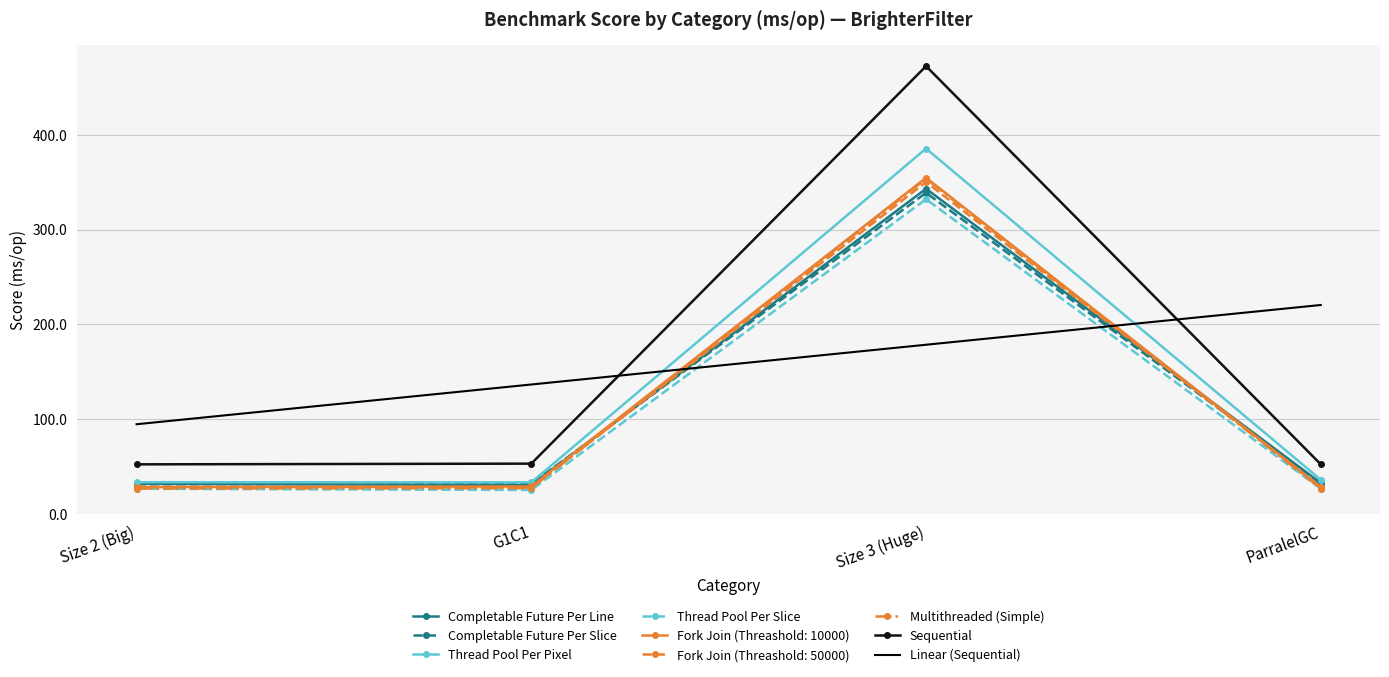

Between Size 3 (Huge) and ParralelGC, which series saw the biggest shift?

Sequential